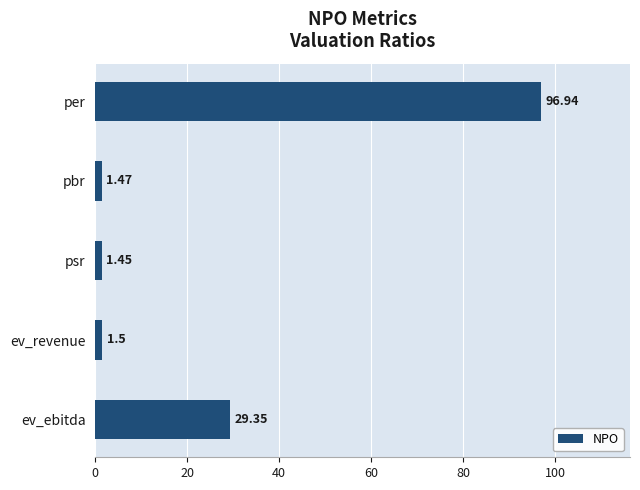

Count the number of categories in the chart.

5